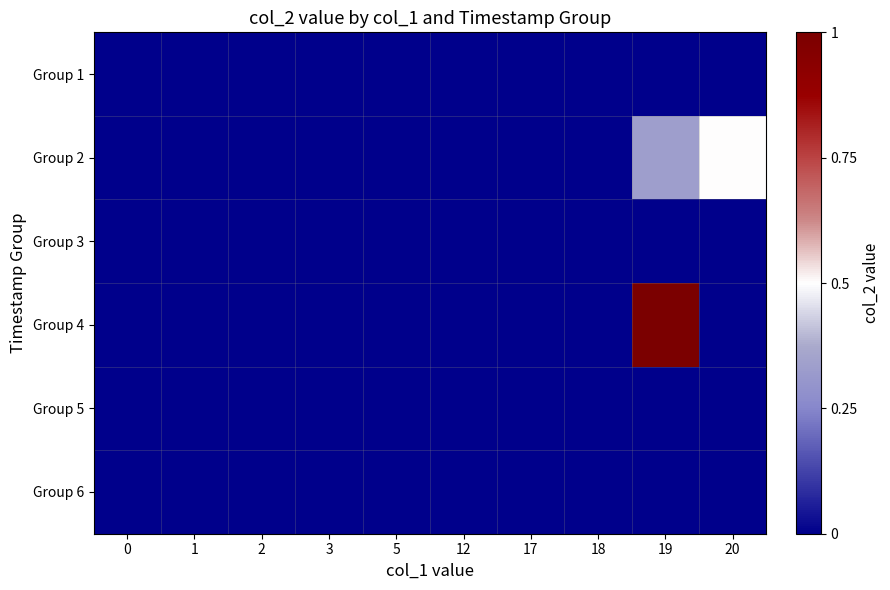

At which category does the chart reach its peak across all series?

19